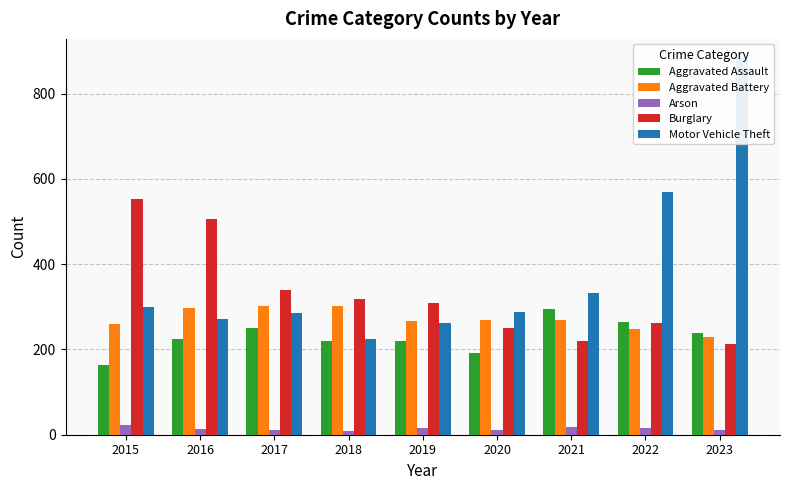

List the series in order of their peak value, highest first.

Motor Vehicle Theft, Burglary, Aggravated Battery, Aggravated Assault, Arson